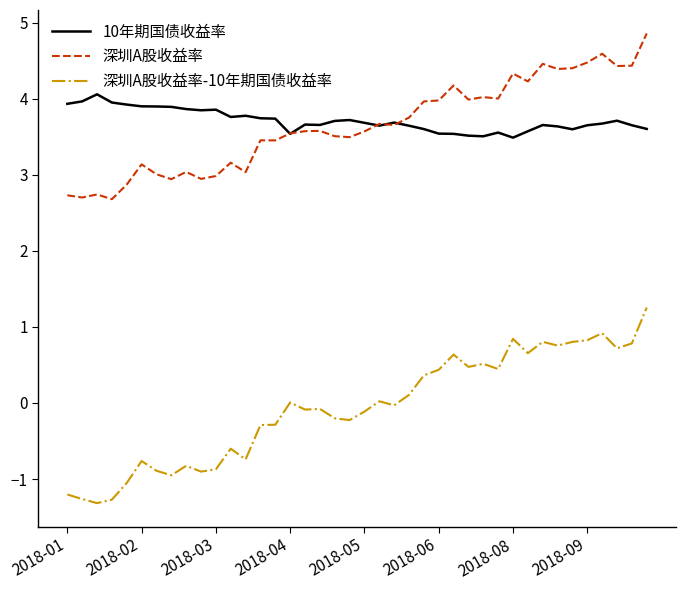

Which series has the largest range (max minus min)?

深圳A股收益率-10年期国债收益率